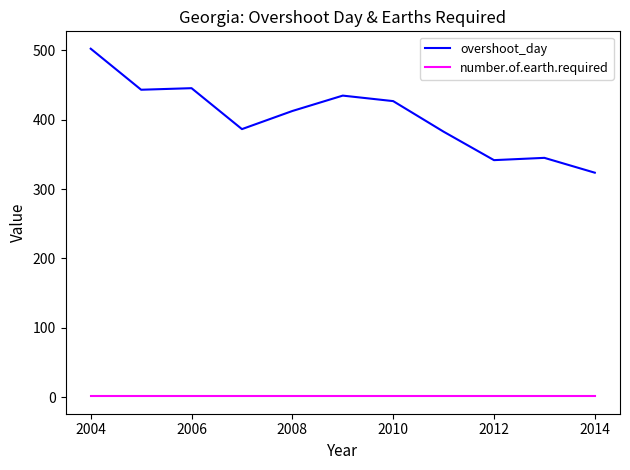

True or false: overshoot_day and number.of.earth.required cross at least once.

False